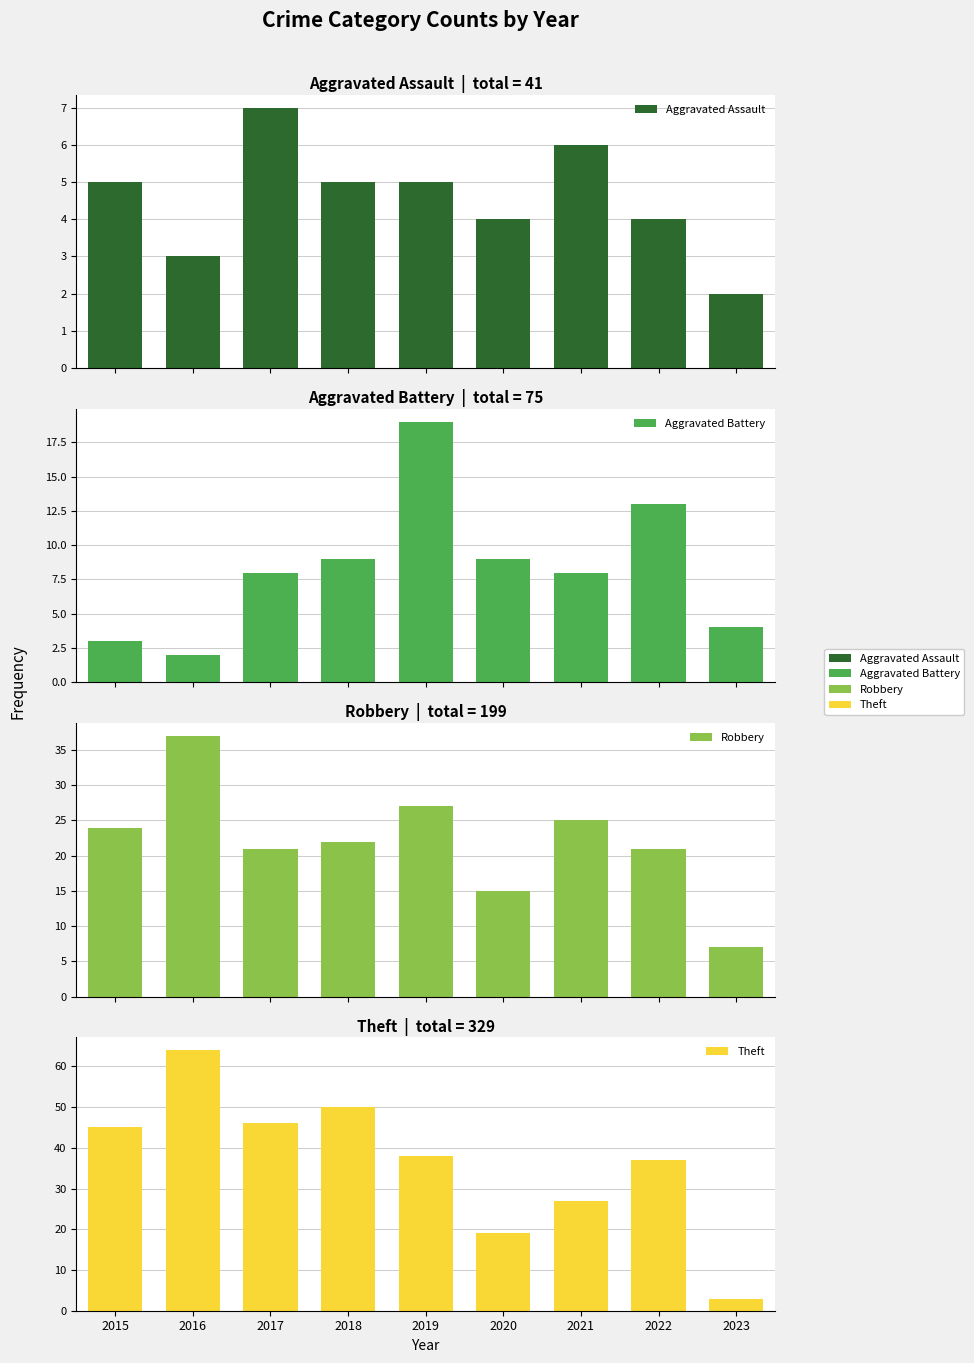

Which series changed the most between 2017 and 2020?

Theft